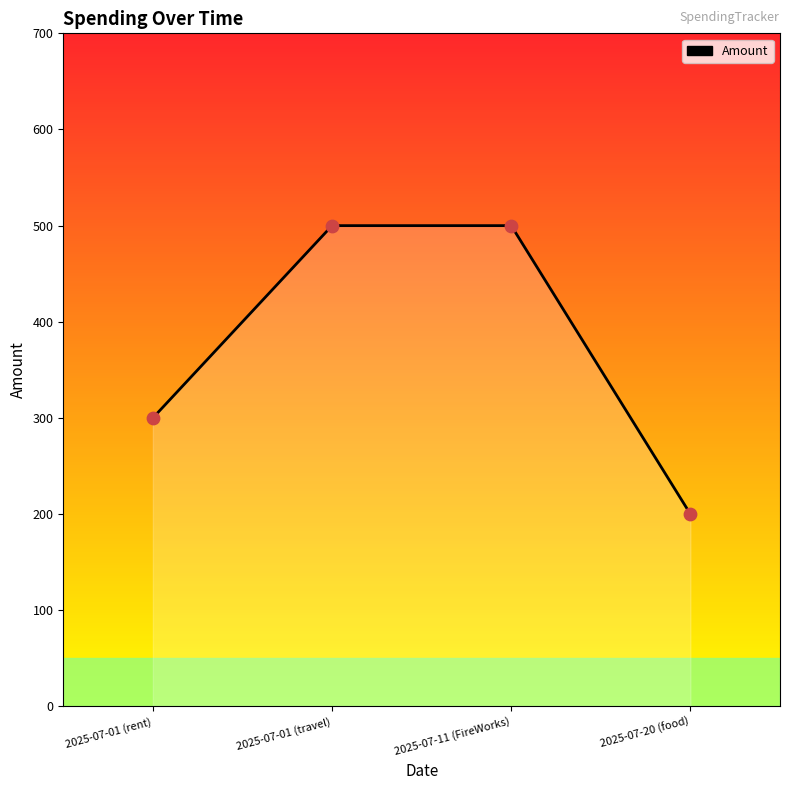

Which has a higher value, 2025-07-11 (FireWorks) or 2025-07-01 (rent)?

2025-07-11 (FireWorks)